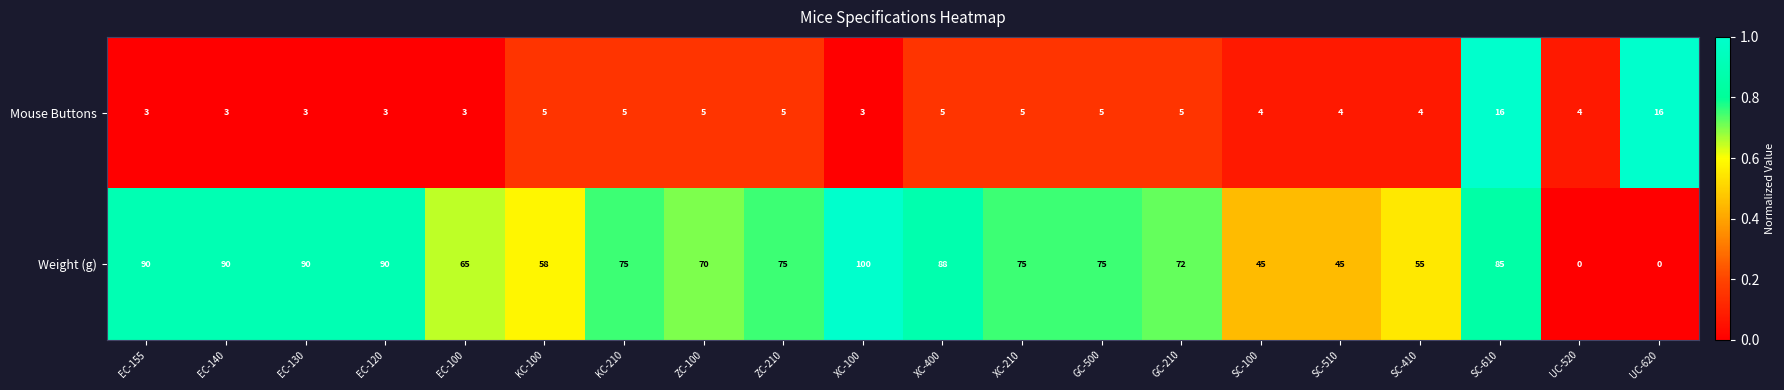

What value does the Mouse Buttons series have at UC-620?

16